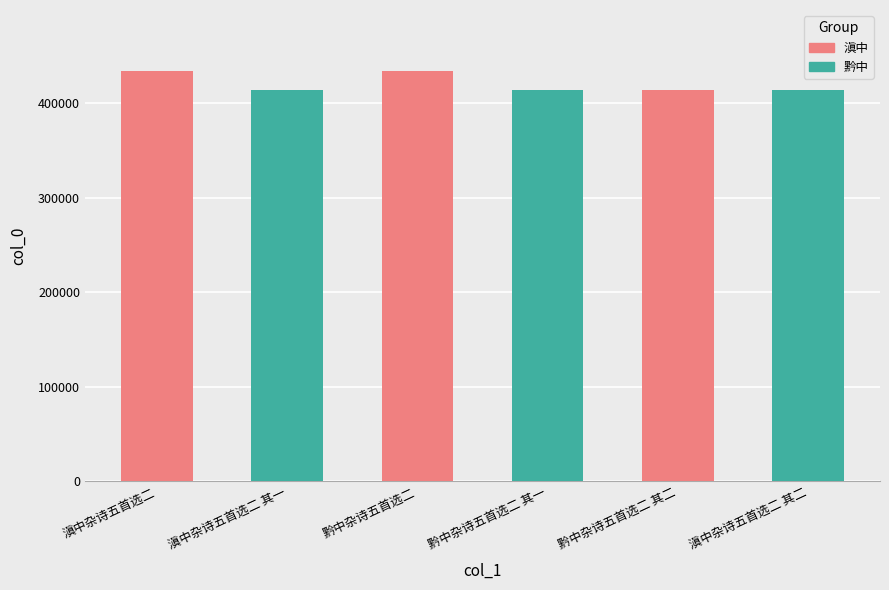

The value at 黔中杂诗五首选二 is 778262. True or false?

False